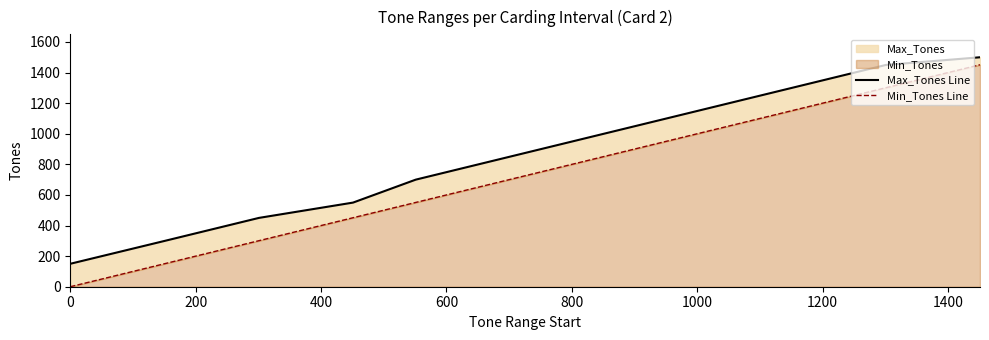

Is it true that Min_Tones Line equals 796 at 1600?

False